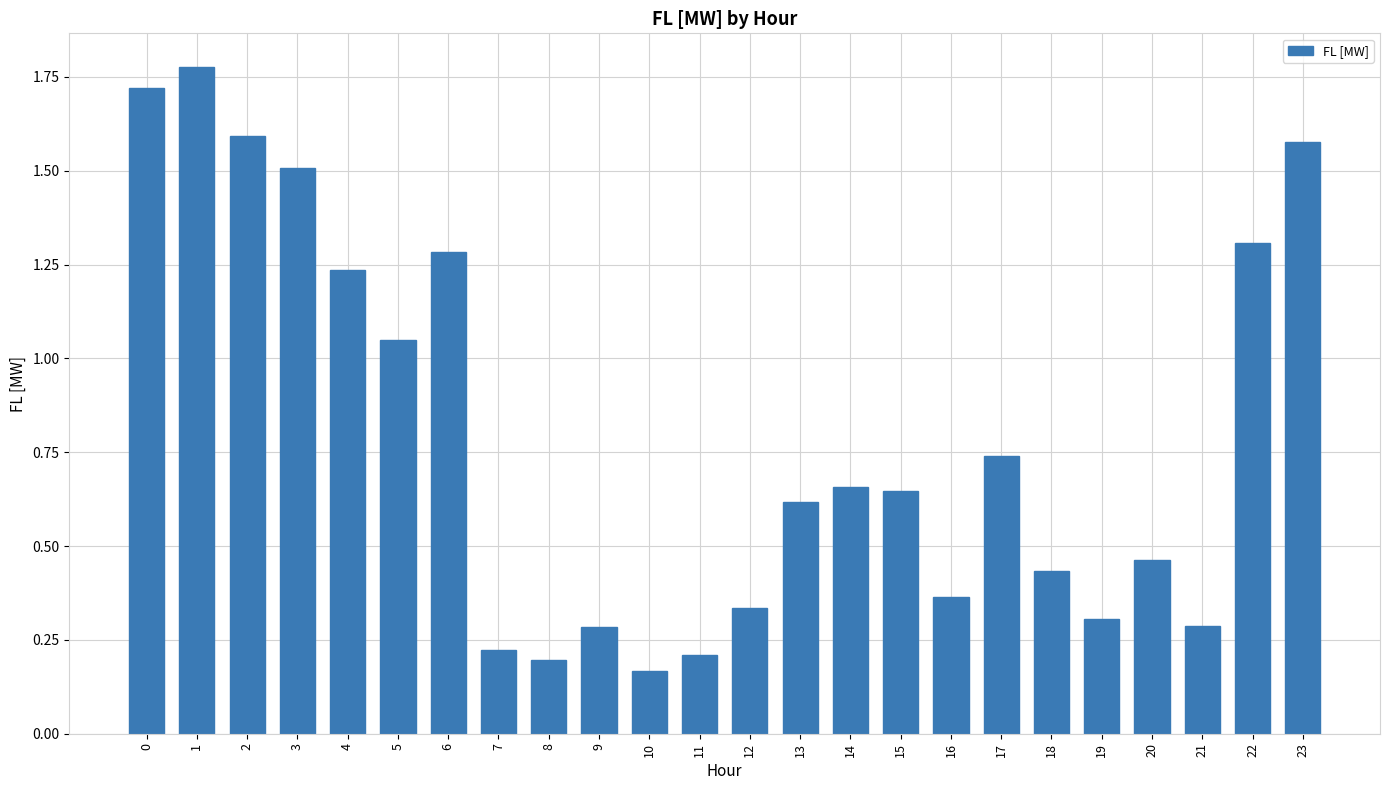

Where is the data nearest to the value 0?

10